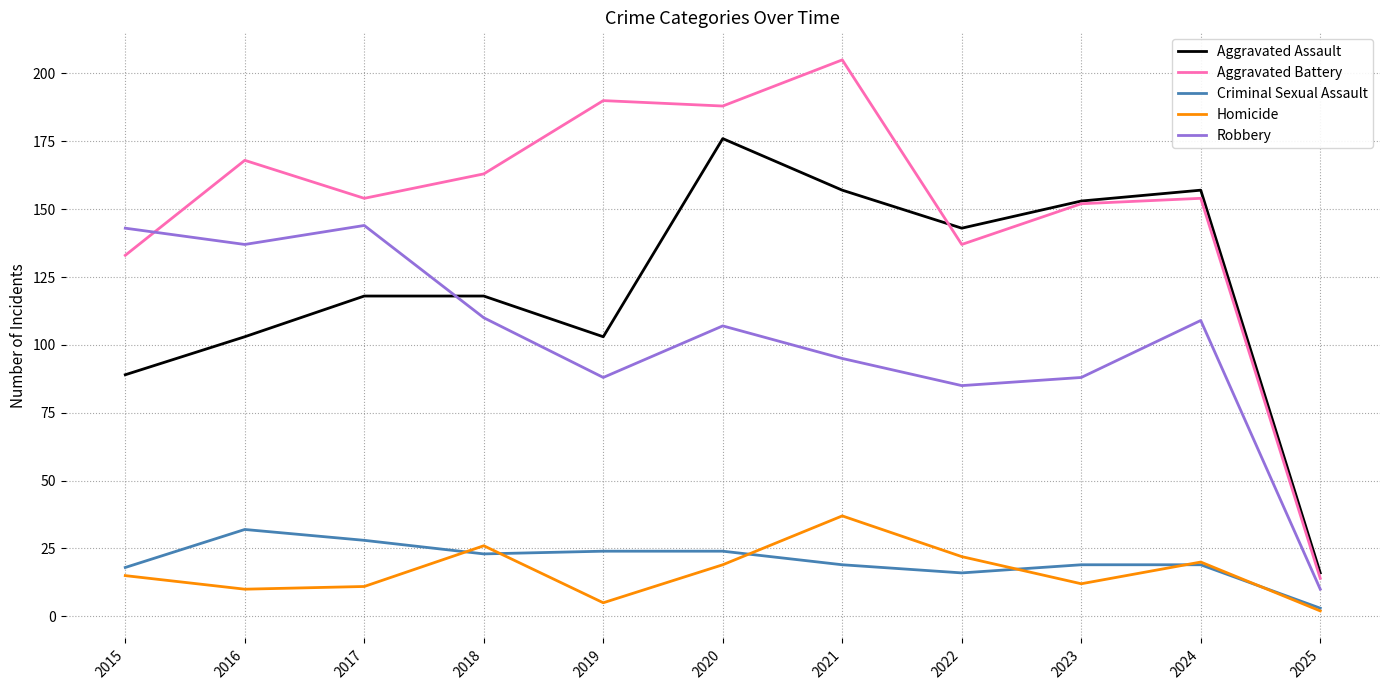

Reading left to right, transcribe all the data shown in this chart.

Aggravated Assault: 2015=89	2016=103	2017=118	2018=118	2019=103	2020=176	2021=157	2022=143	2023=153	2024=157	2025=16
Aggravated Battery: 2015=133	2016=168	2017=154	2018=163	2019=190	2020=188	2021=205	2022=137	2023=152	2024=154	2025=14
Criminal Sexual Assault: 2015=18	2016=32	2017=28	2018=23	2019=24	2020=24	2021=19	2022=16	2023=19	2024=19	2025=3
Homicide: 2015=15	2016=10	2017=11	2018=26	2019=5	2020=19	2021=37	2022=22	2023=12	2024=20	2025=2
Robbery: 2015=143	2016=137	2017=144	2018=110	2019=88	2020=107	2021=95	2022=85	2023=88	2024=109	2025=10